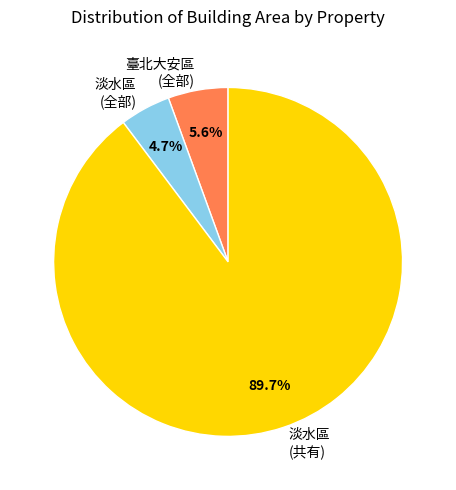

Which slice is the smallest?

淡水區 (全部)